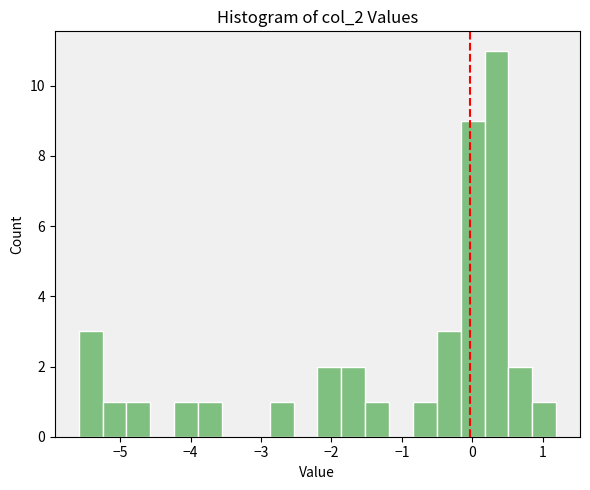

Around what value on the x-axis is the tallest bar? Give the approximate position of its centre, as read against the axis.

0.3